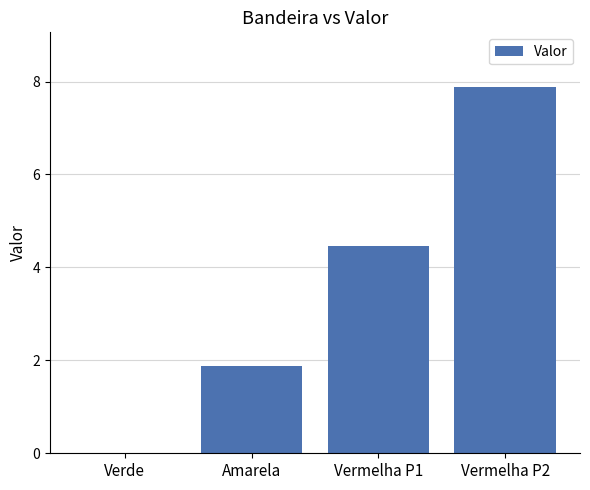

What is the sum of all values?

14.2